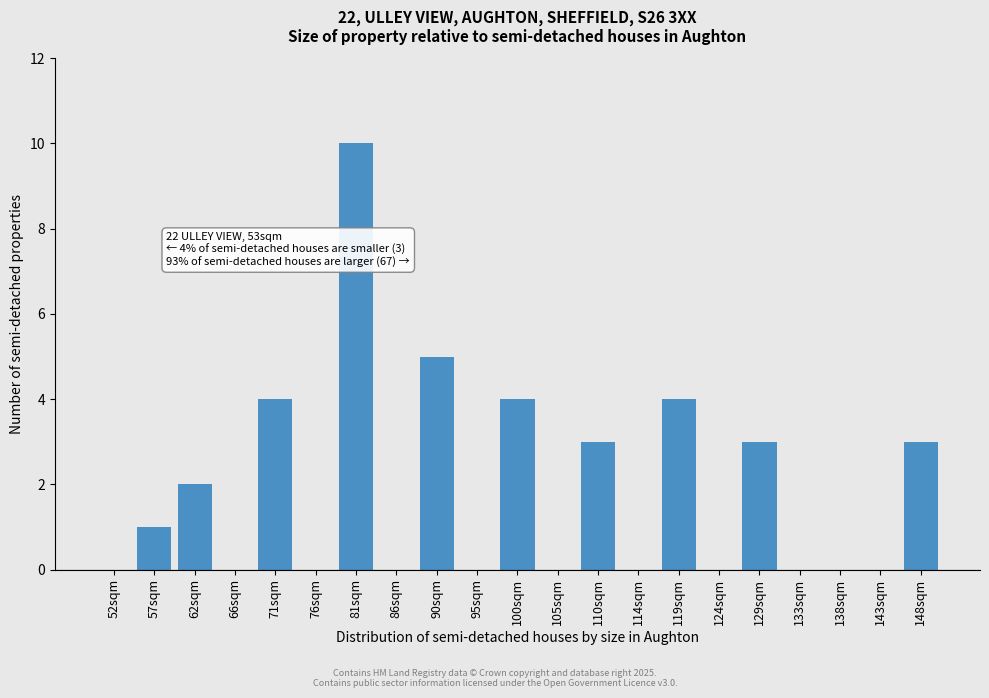

Reading right to left, what are all the values shown in this chart?

148sqm=3	143sqm=0	138sqm=0	133sqm=0	129sqm=3	124sqm=0	119sqm=4	114sqm=0	110sqm=3	105sqm=0	100sqm=4	95sqm=0	90sqm=5	86sqm=0	81sqm=10	76sqm=0	71sqm=4	66sqm=0	62sqm=2	57sqm=1	52sqm=0